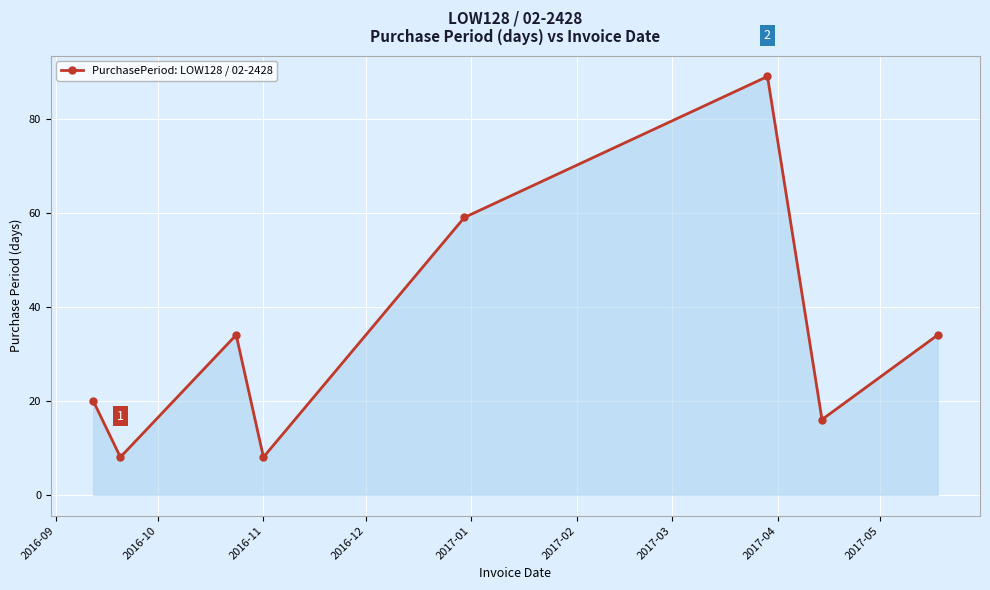

Does the chart display data point markers on the line(s)?

Yes